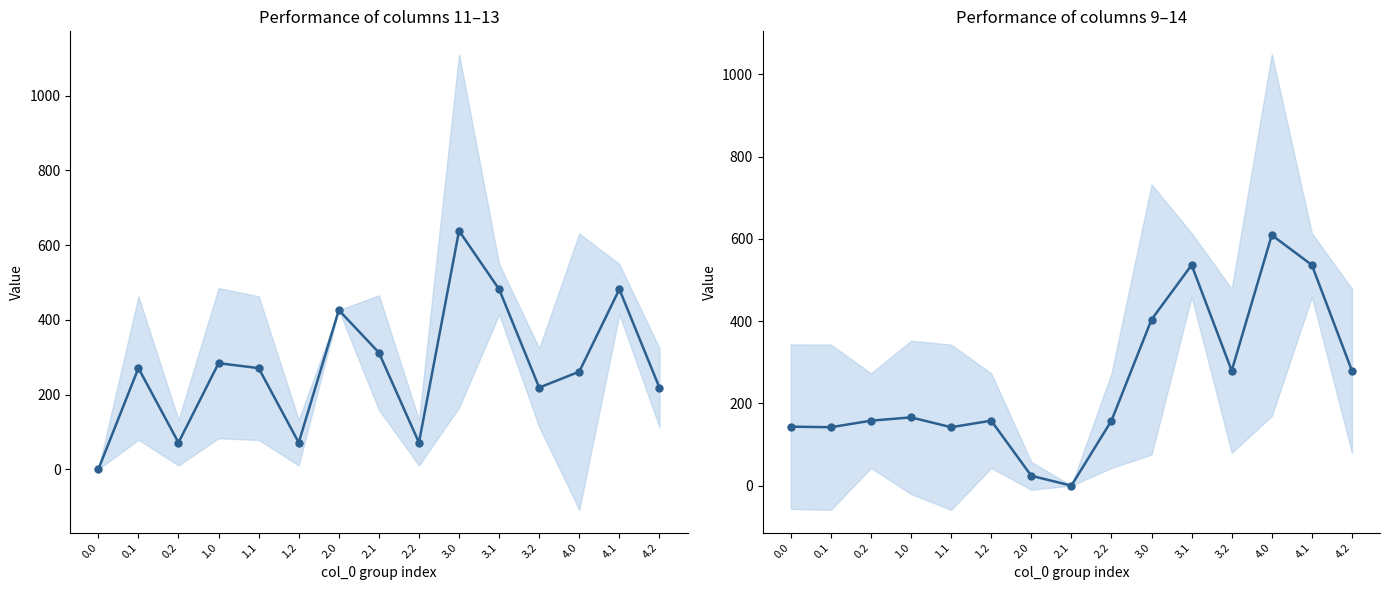

What is the sum of all mean (col_11/12/13) values?

4078.9